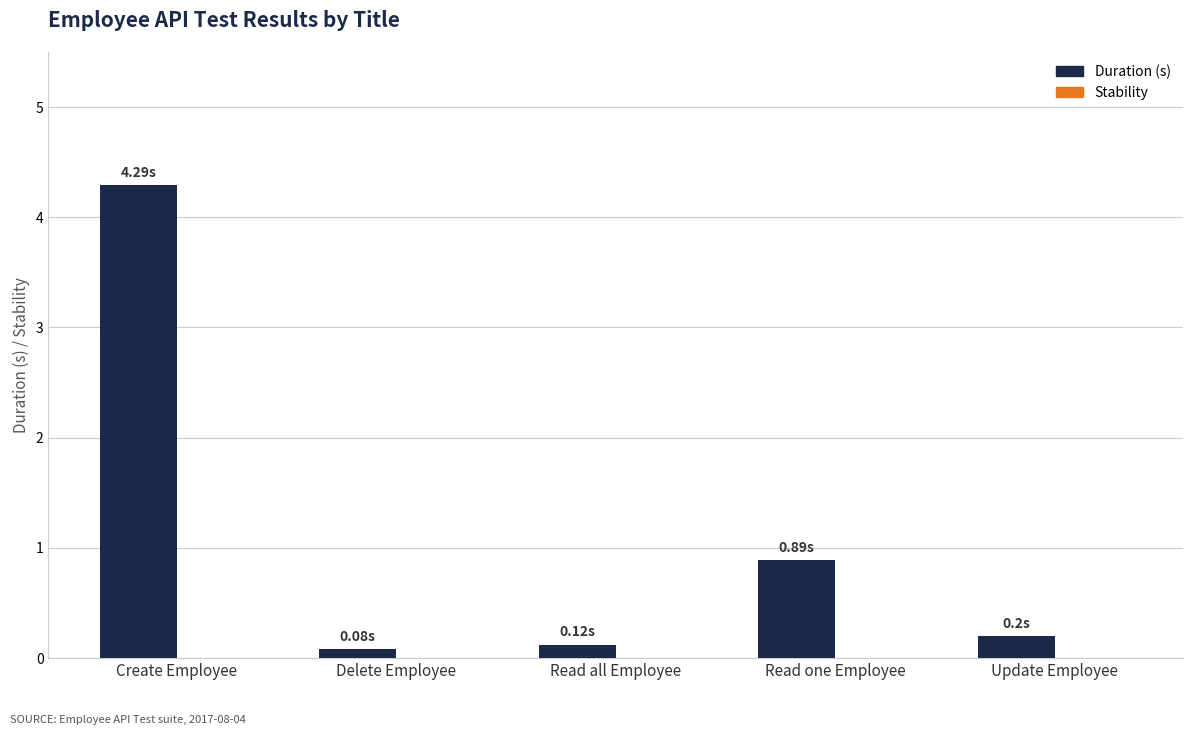

What is the label of the 3rd bar from the right?

Read all Employee